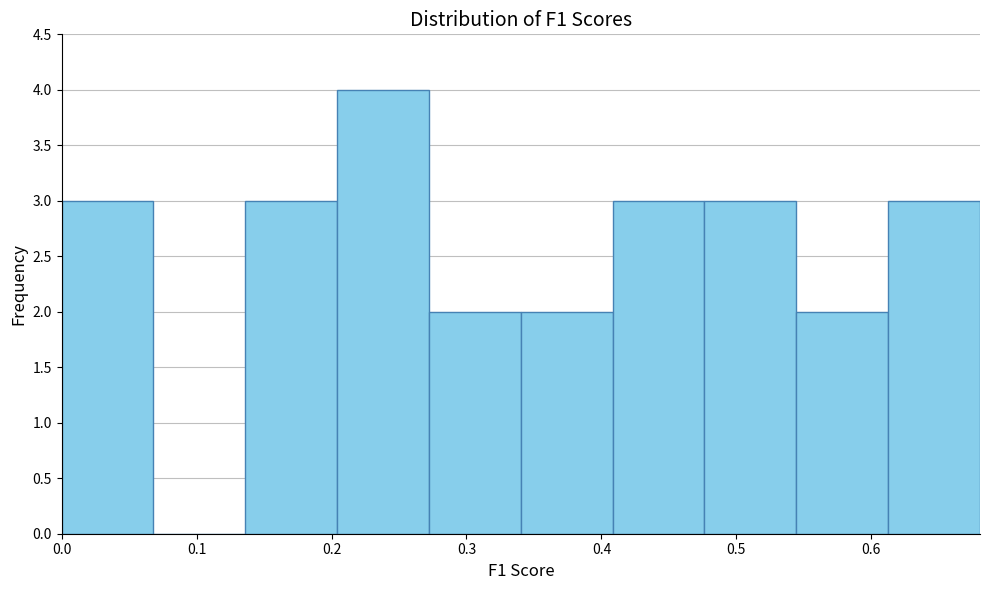

Reading left to right, transcribe this chart: for each bar, give the range it covers on the x-axis and its height. Neither the bar edges nor the heights are printed on the chart, so give them approximately, as read against the axes.

0.00 to 0.07: 3
0.07 to 0.14: 0
0.14 to 0.20: 3
0.20 to 0.27: 4
0.27 to 0.34: 2
0.34 to 0.41: 2
0.41 to 0.48: 3
0.48 to 0.54: 3
0.54 to 0.61: 2
0.61 to 0.68: 3